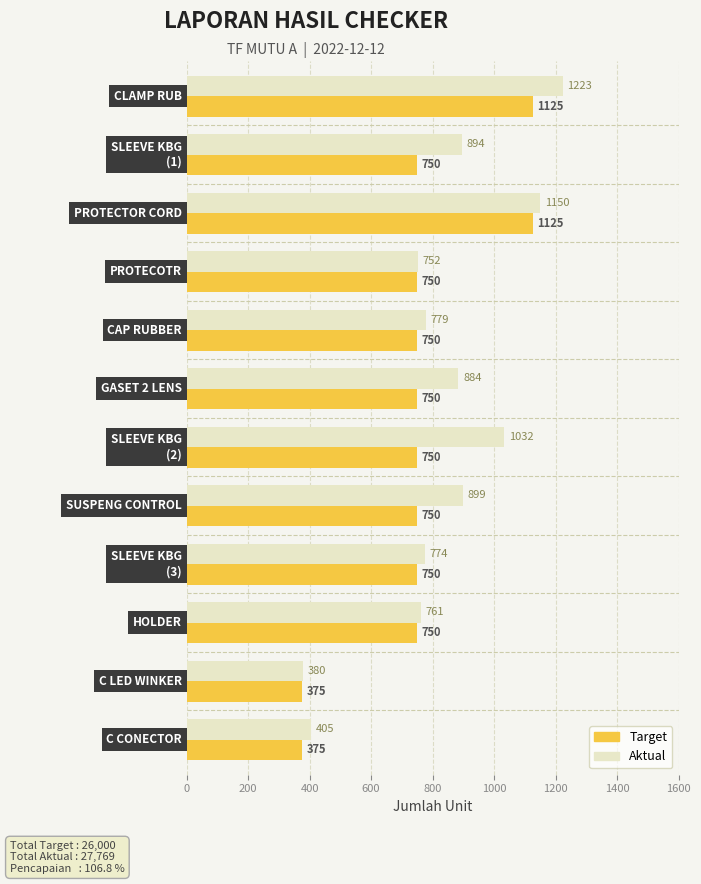

What is the difference between the maximum and minimum values in the Target series?

750